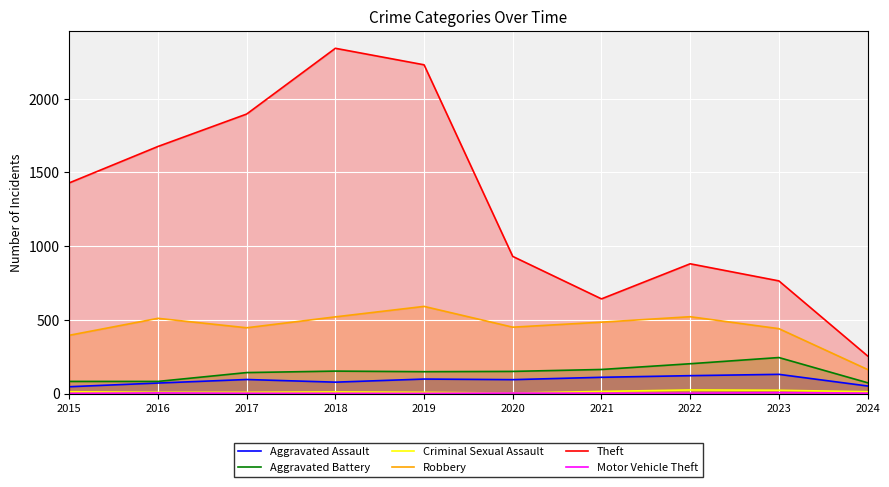

Does the chart display data point markers on the line(s)?

No